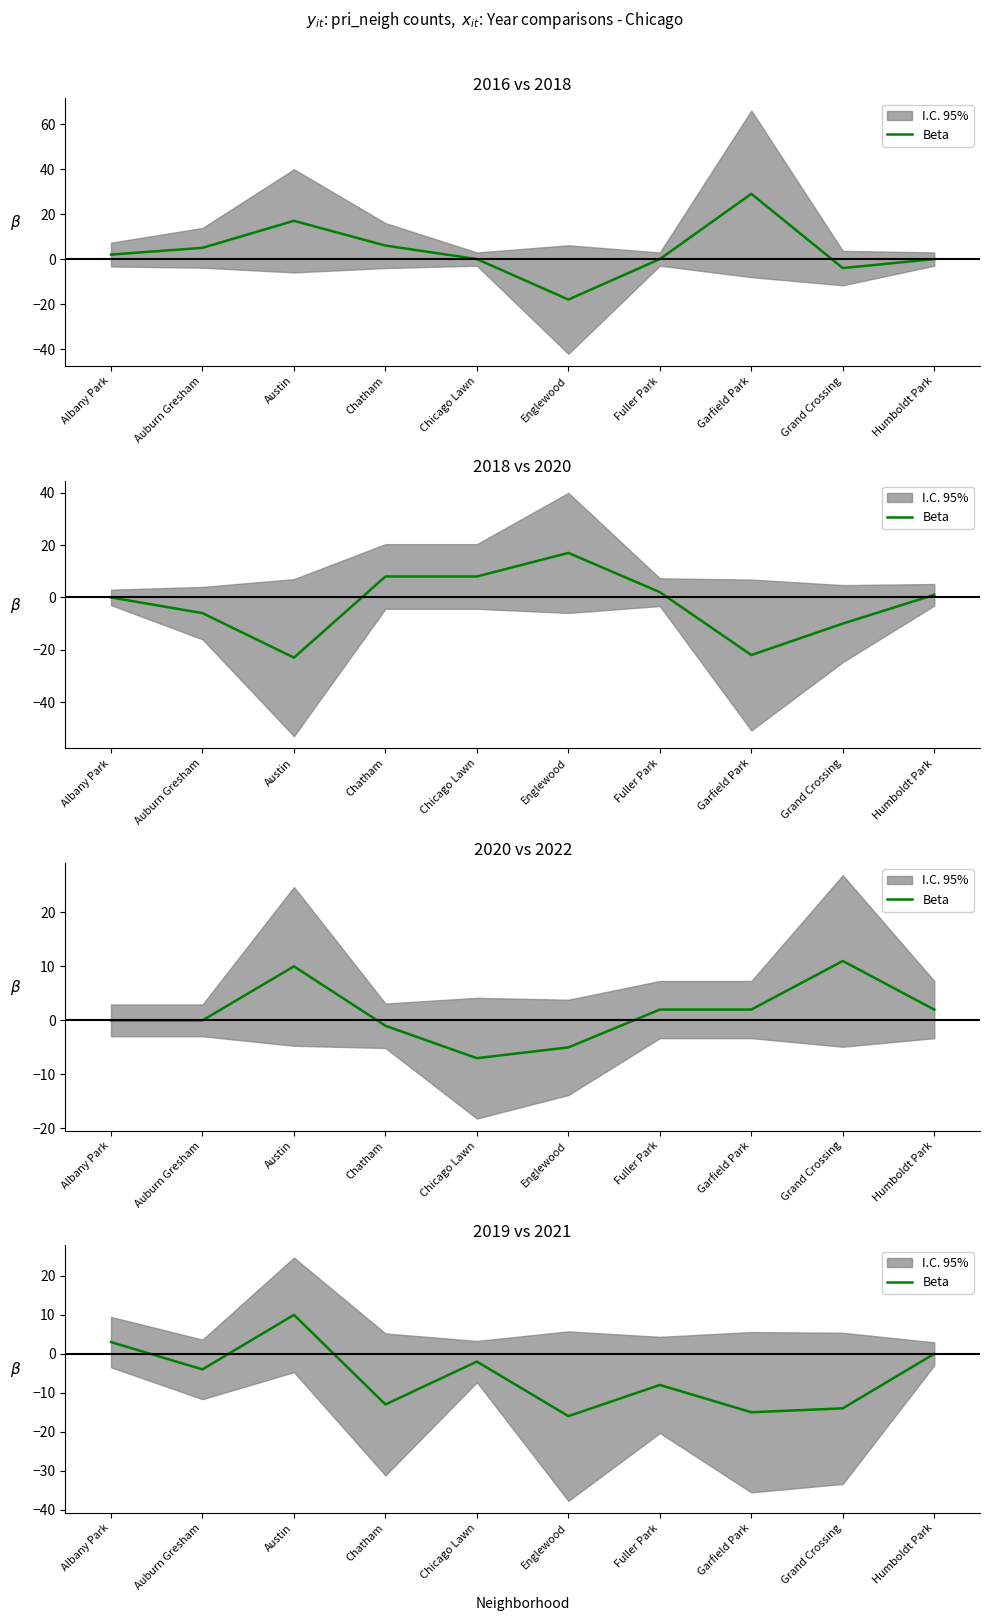

What position from the right is Grand Crossing?

2